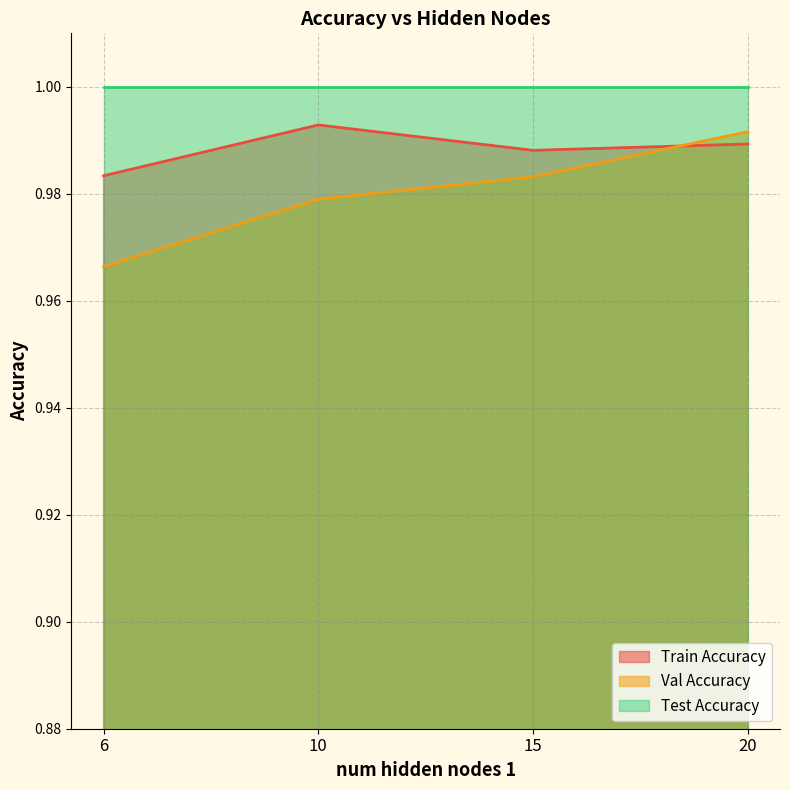

Is the value of Val Accuracy at 6 greater than the value of Train Accuracy at 20?

No